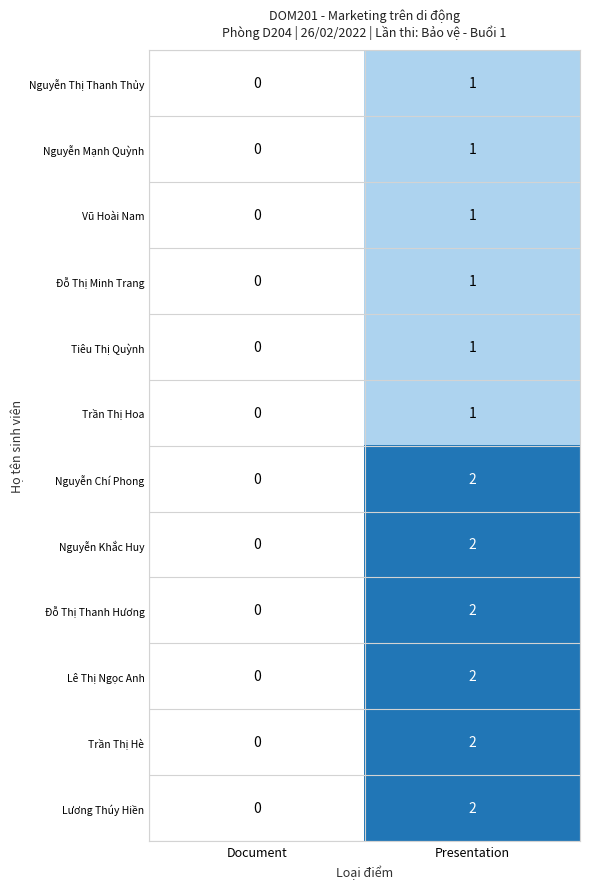

The value of Đỗ Thị Thanh Hương at Document is 0. True or false?

True